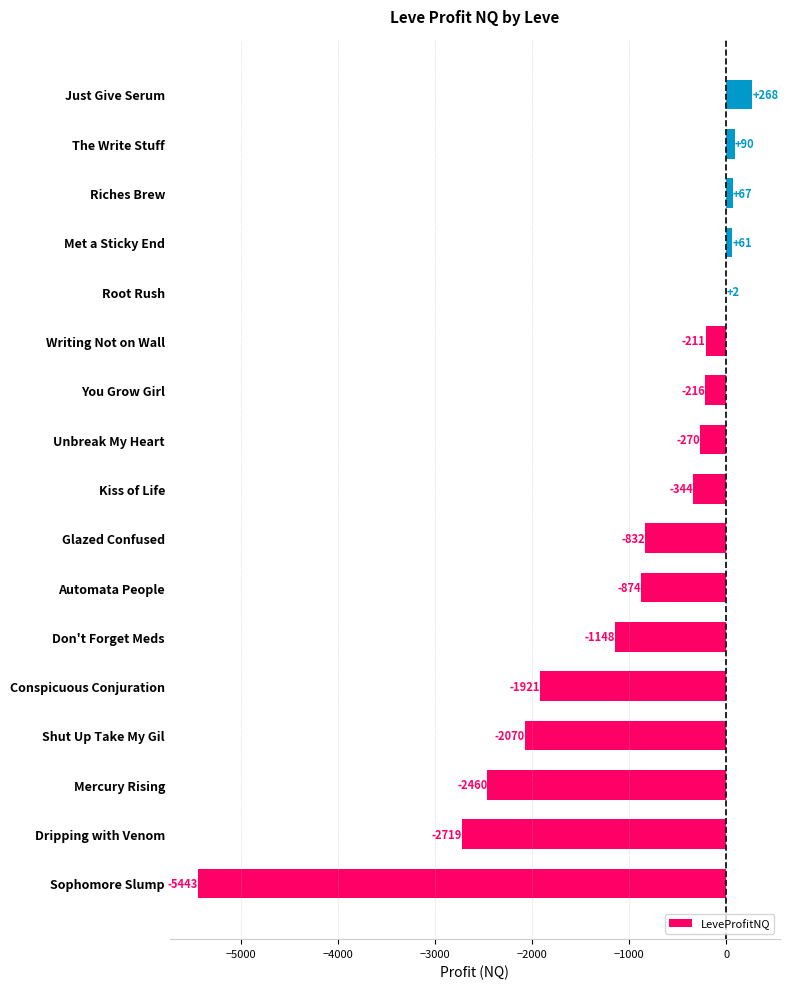

Count the number of data series in this chart.

1